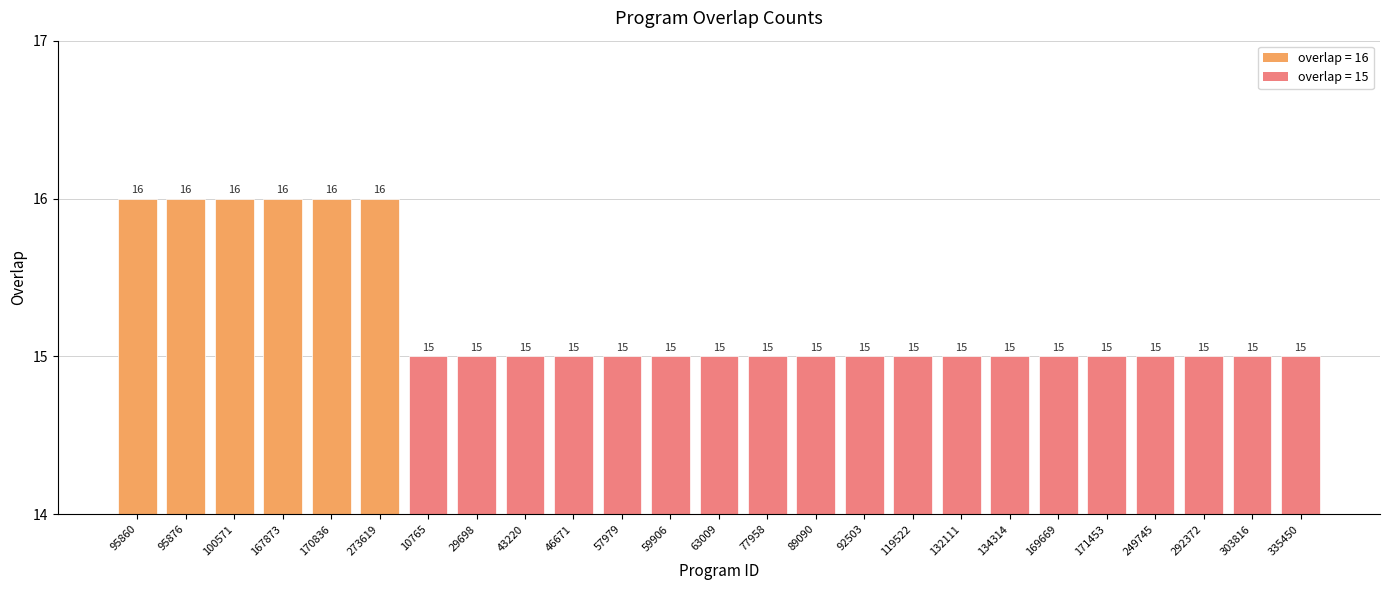

Is it true that the value at 57979 is 23?

False